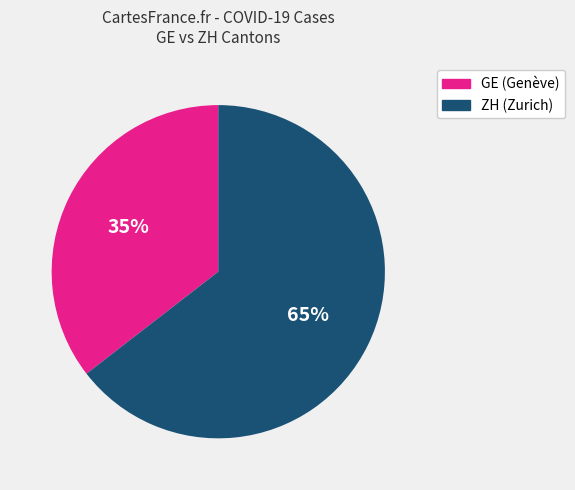

Does any single category account for the majority?

Yes